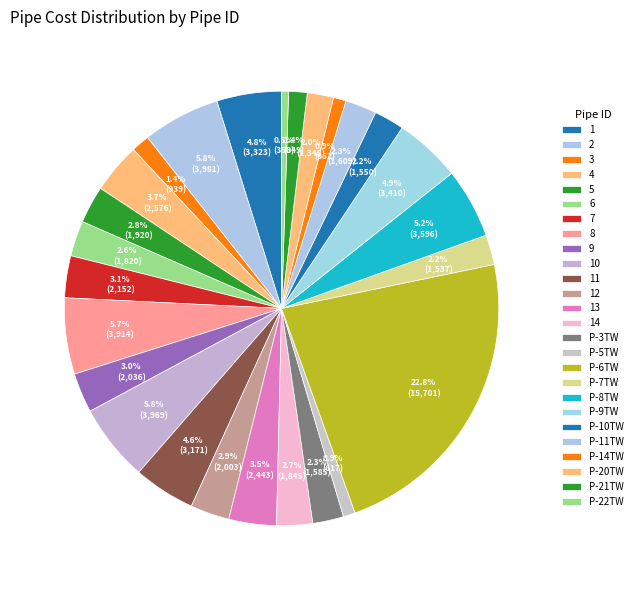

Is there any slice that represents more than half of the pie?

No